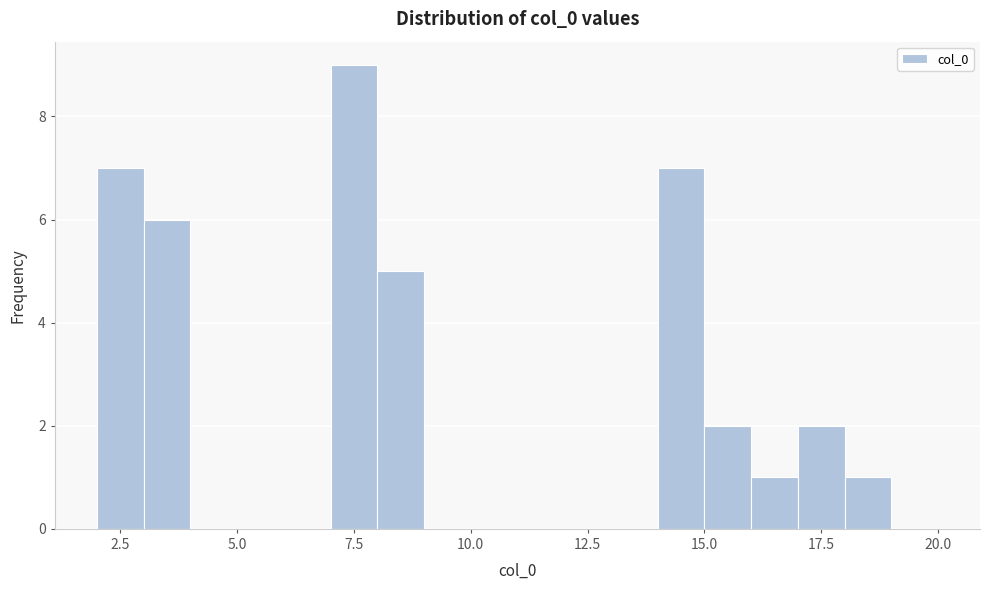

Around what value on the x-axis is the tallest bar? Give the approximate position of its centre, as read against the axis.

7.5